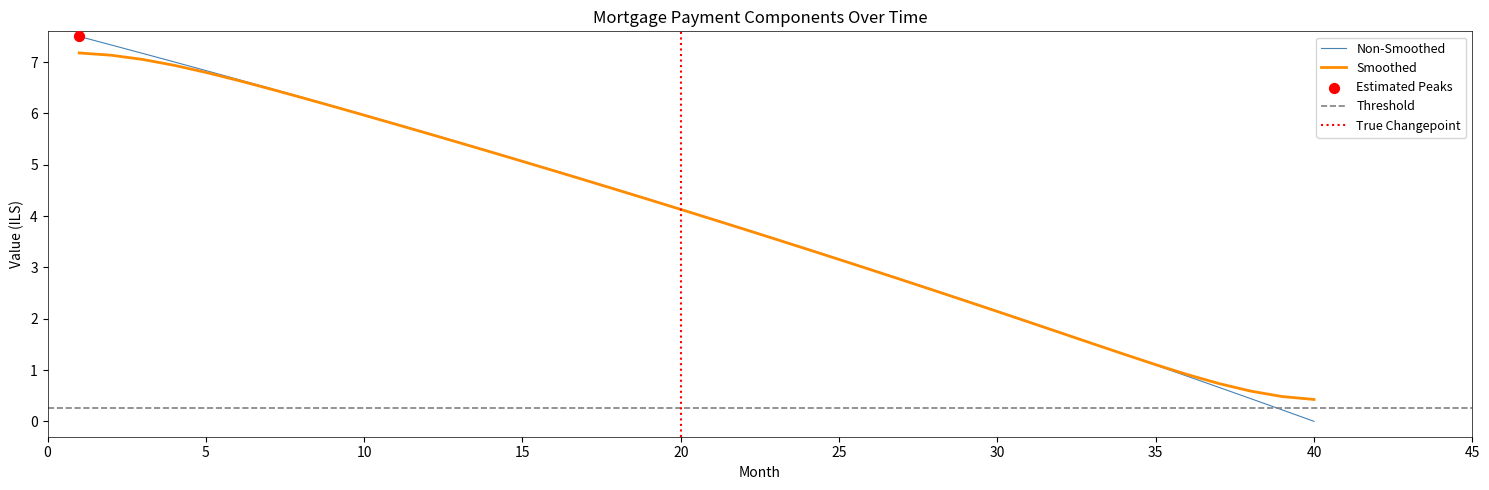

What is the highest value of the Non-Smoothed series?

7.5